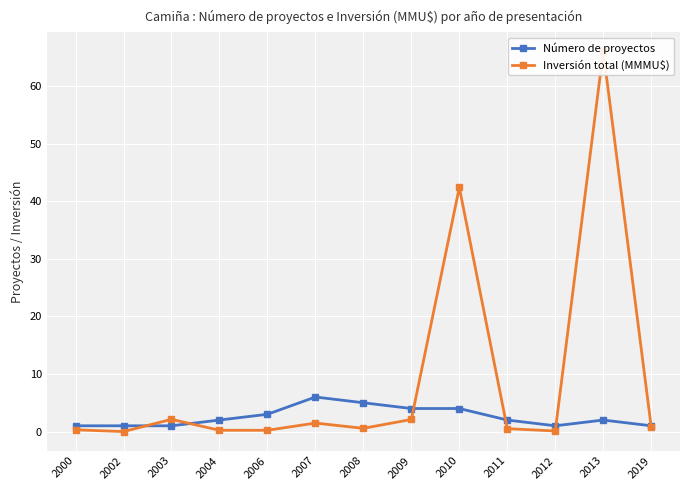

Between 2008 and 2019, which series saw the biggest shift?

Número de proyectos